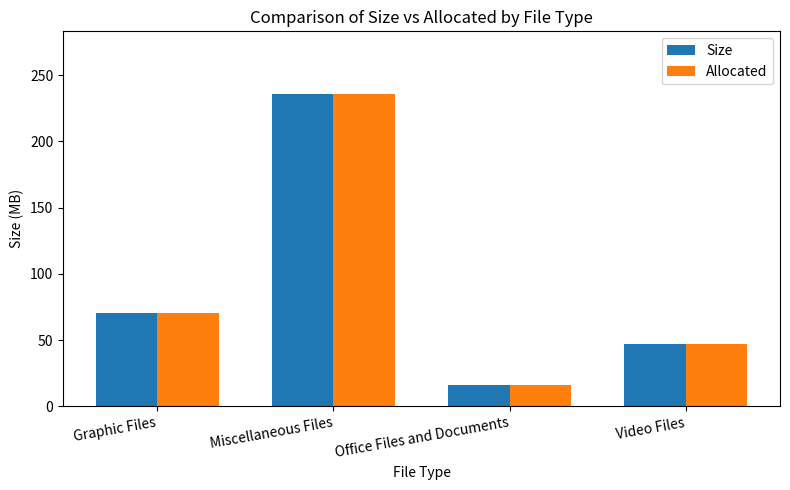

List the labels in order of Size value, largest first.

Miscellaneous Files, Graphic Files, Video Files, Office Files and Documents